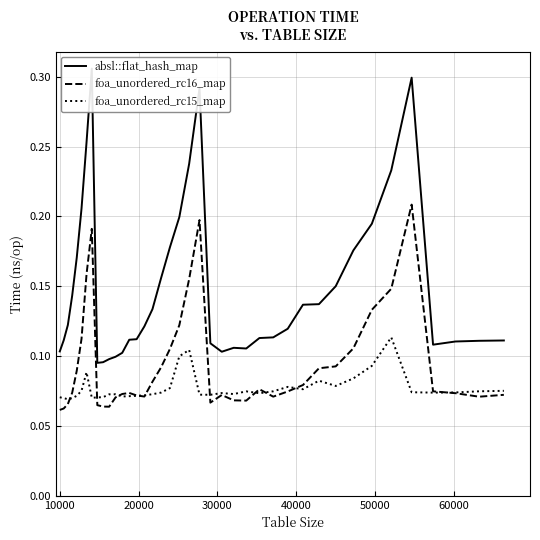

What are all the series names shown in the legend?

absl::flat_hash_map, foa_unordered_rc16_map, foa_unordered_rc15_map